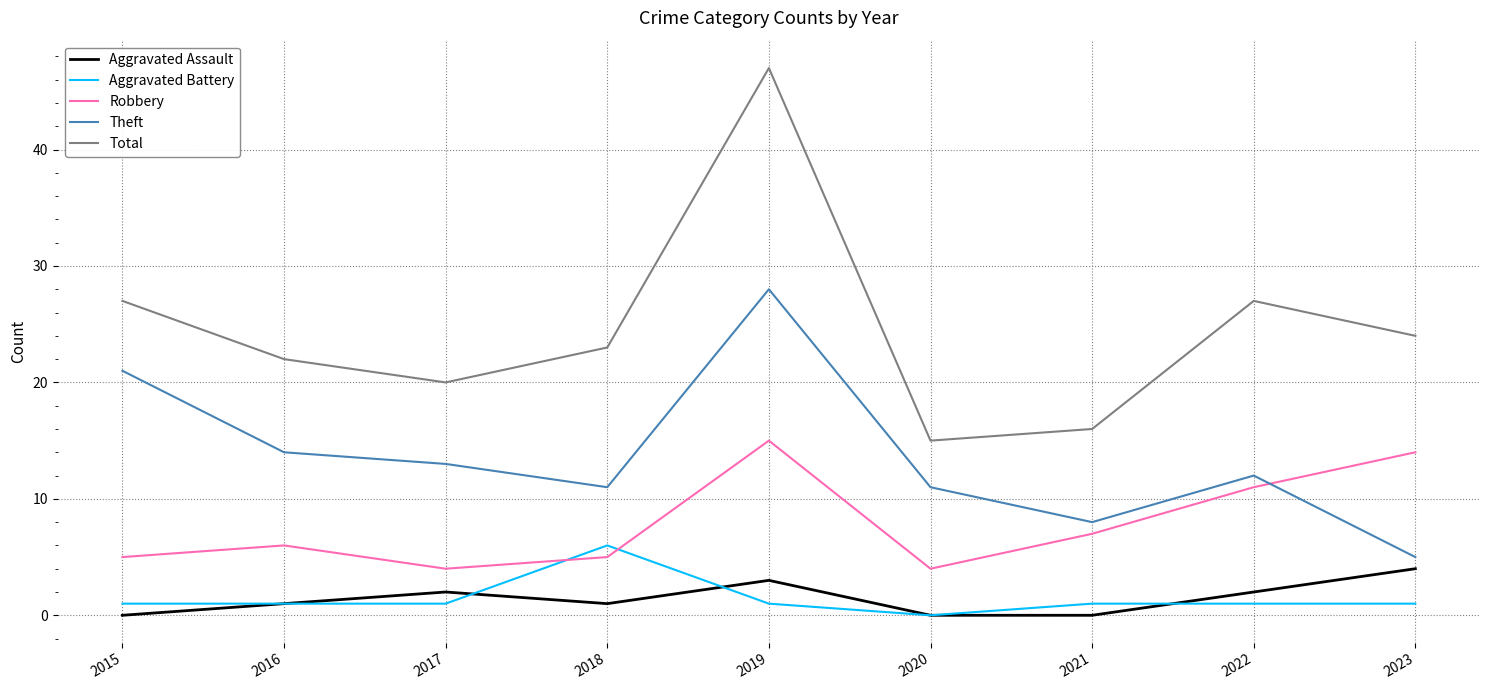

What value does the Theft series have at 2020?

11